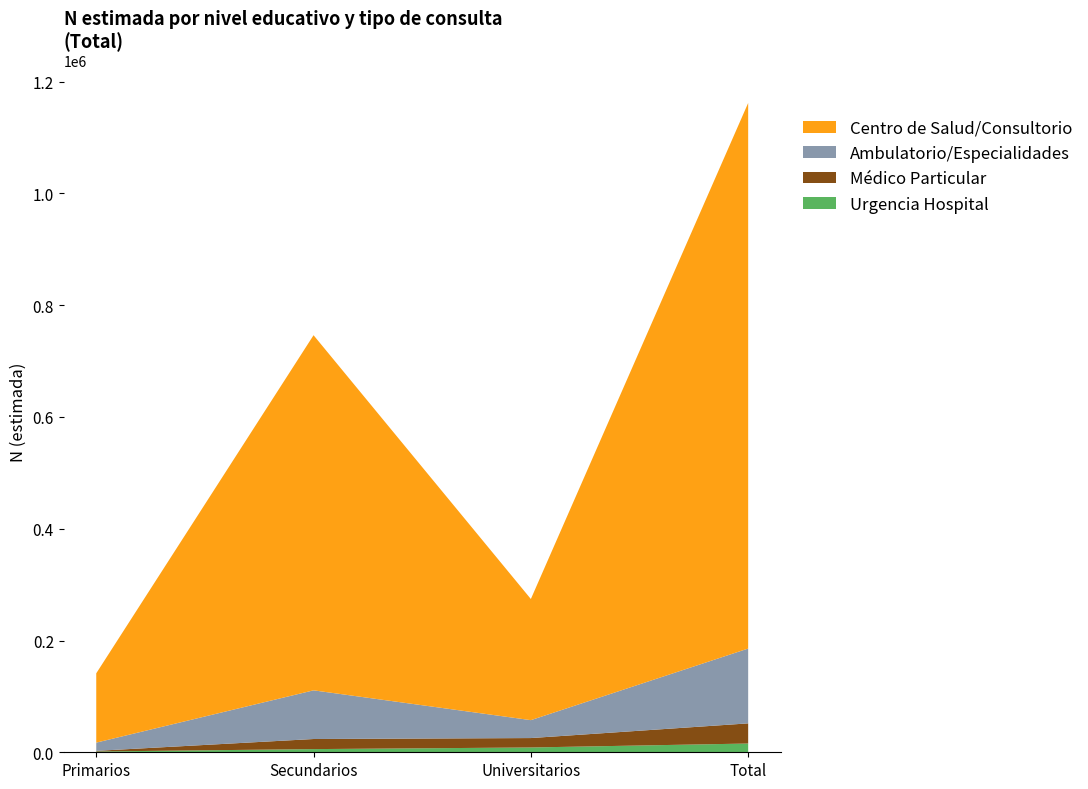

At which category is the sum across all series the highest?

Total